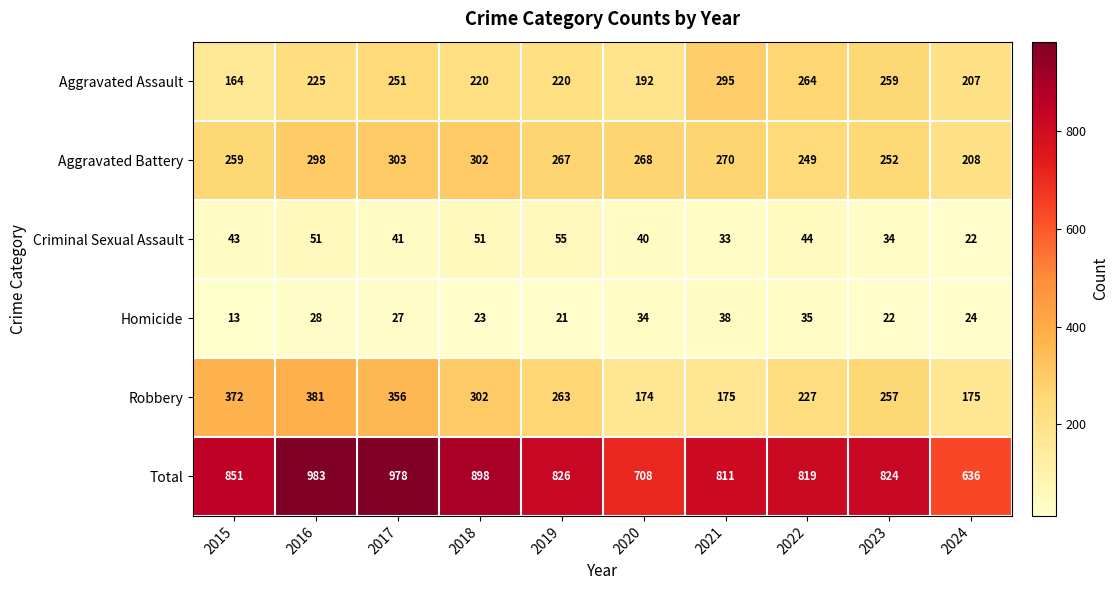

What is the difference between the maximum and minimum values in the Aggravated Assault series?

131